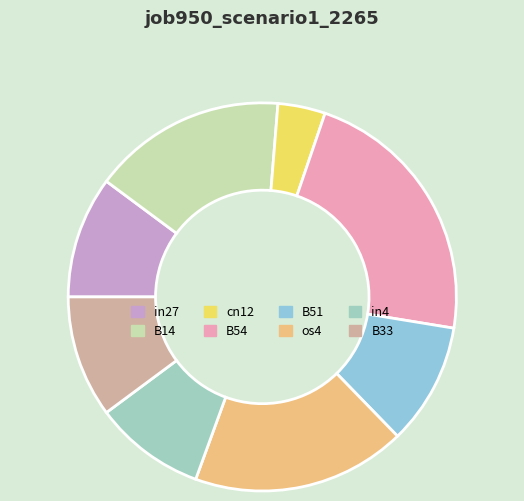

Is it true that B14 is 16% of the pie?

True